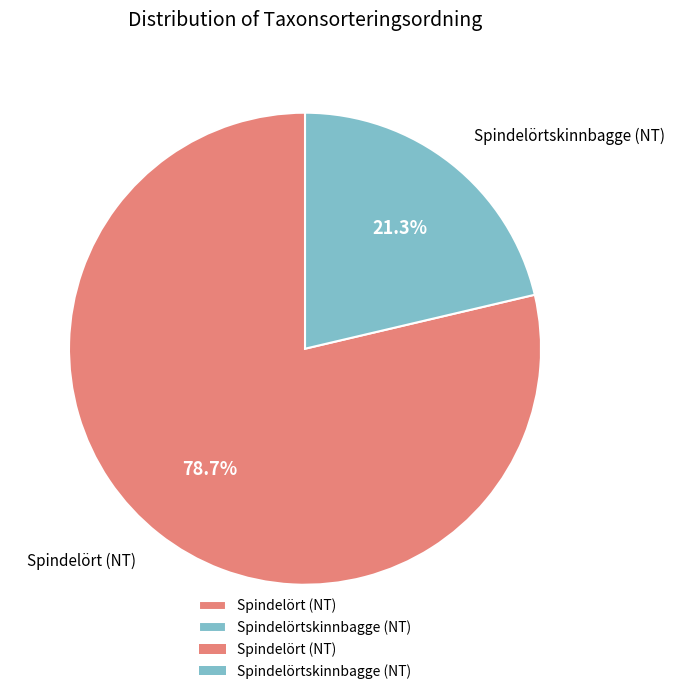

To the nearest percent, what is the average slice percentage?

50%